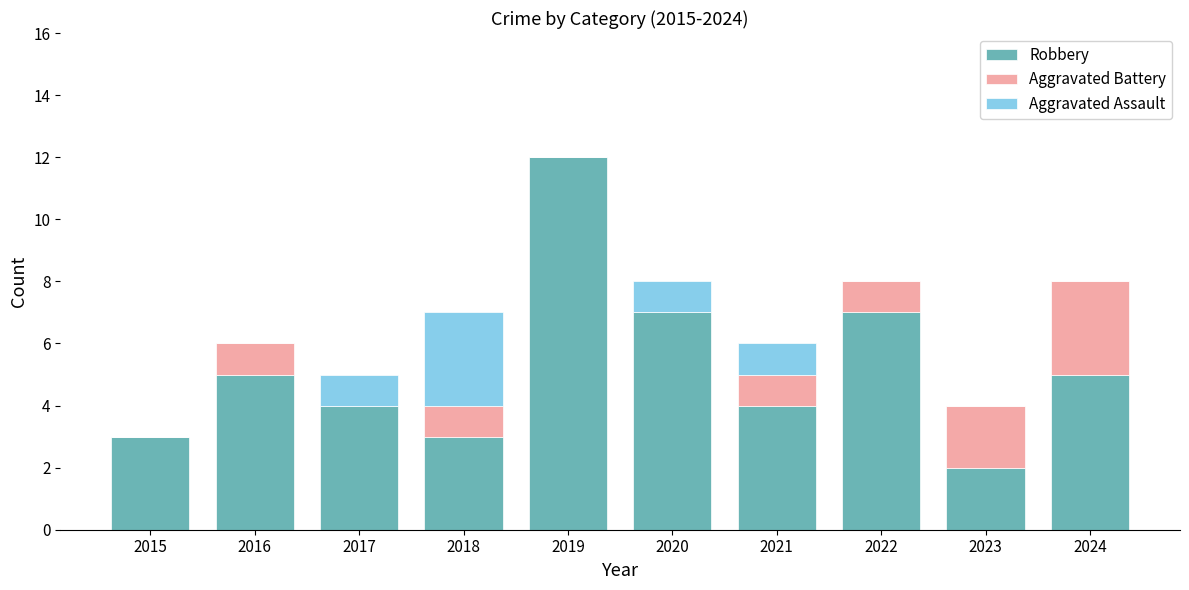

Which category has the highest value in the Robbery series?

2019